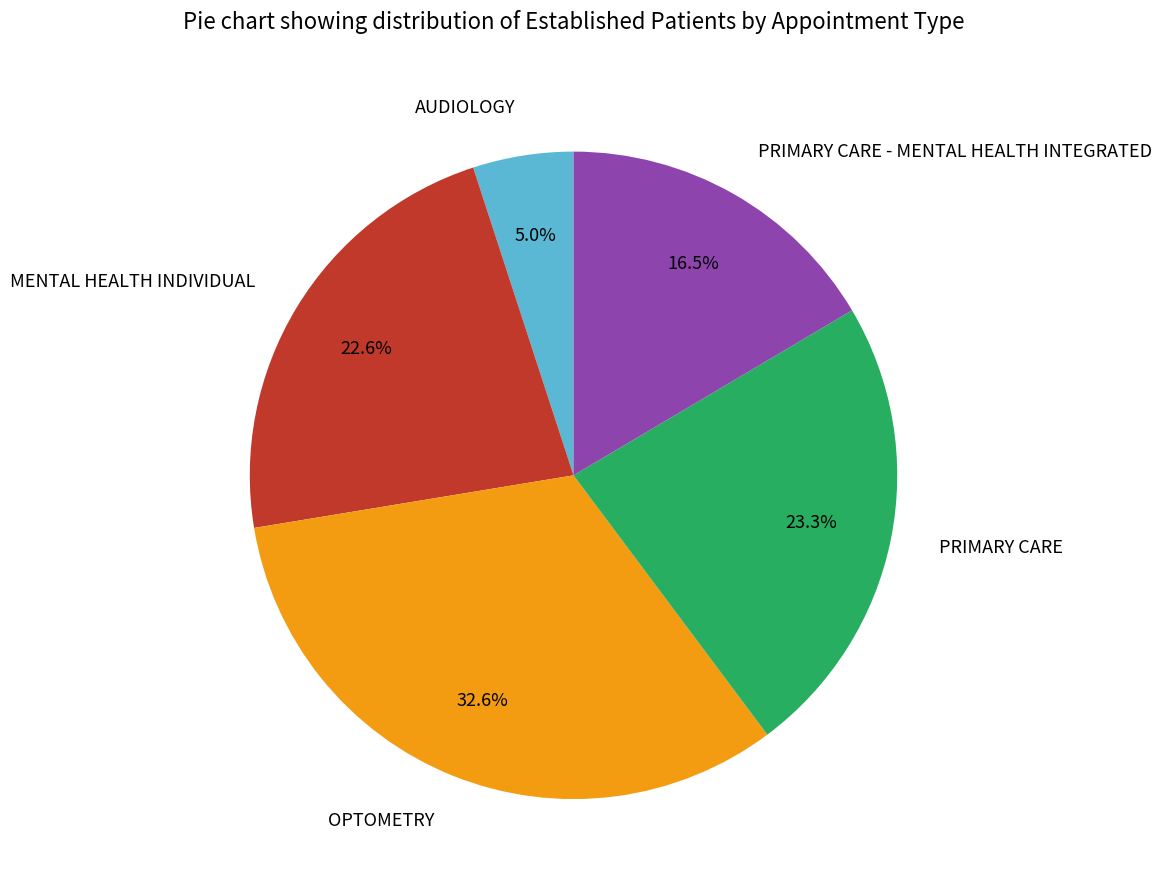

How many slices are in this pie chart?

5